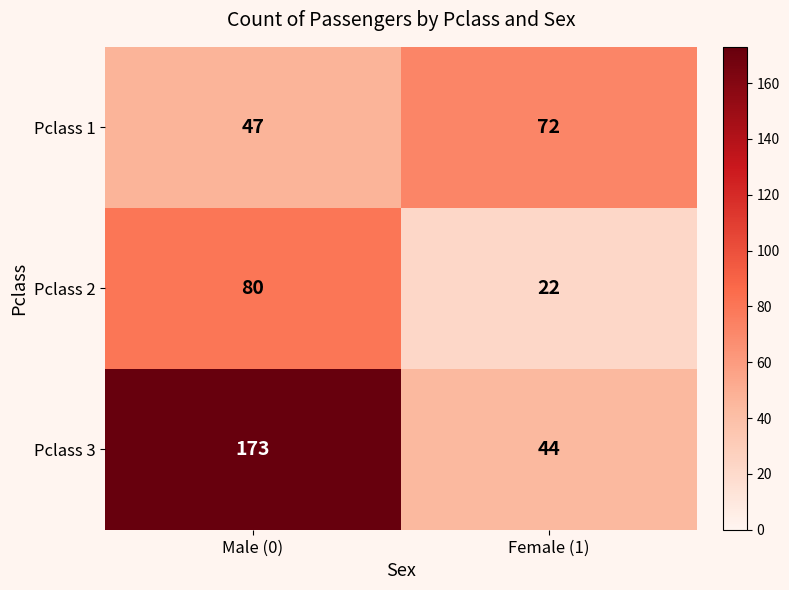

The value of Pclass 2 at Male (0) is 134. True or false?

False